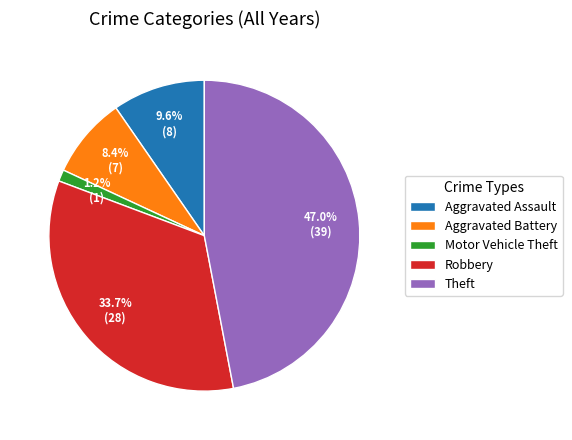

To the nearest percent, what is the combined percentage of Robbery and Motor Vehicle Theft?

35%